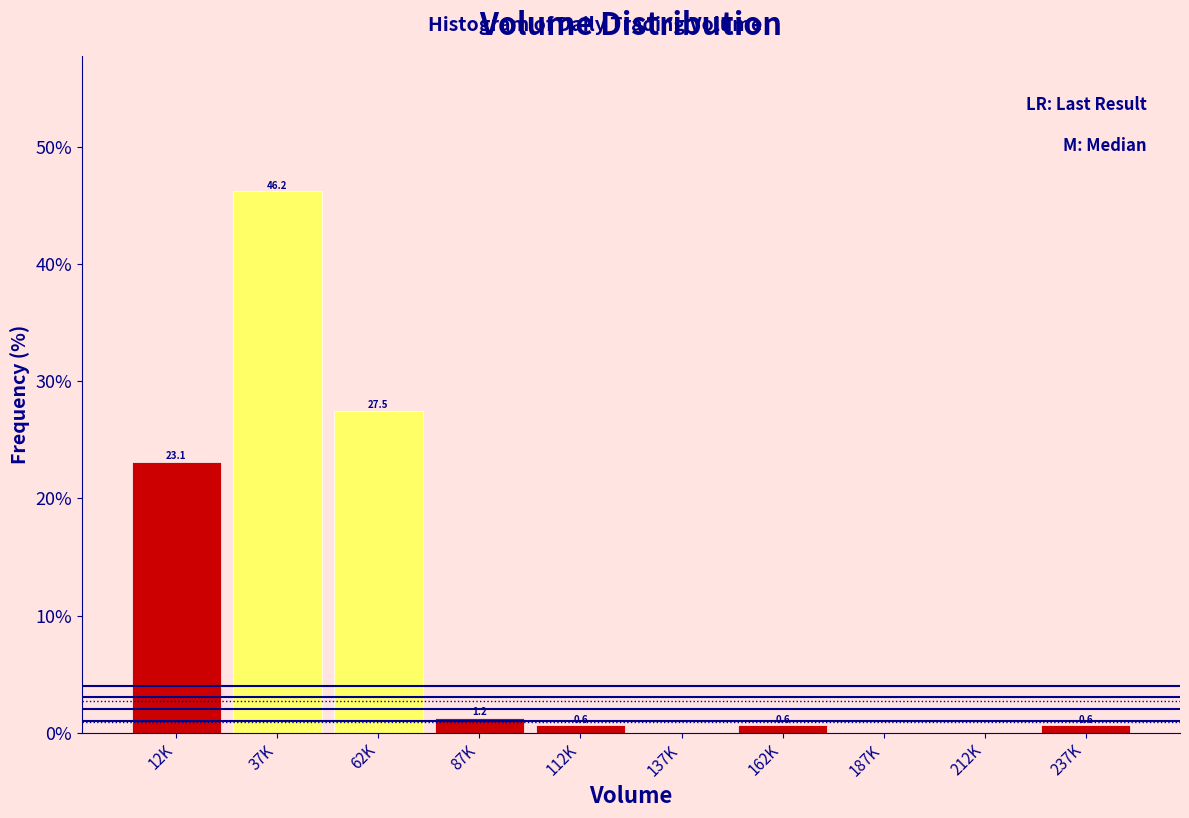

The value at 237K is 0.6. True or false?

True